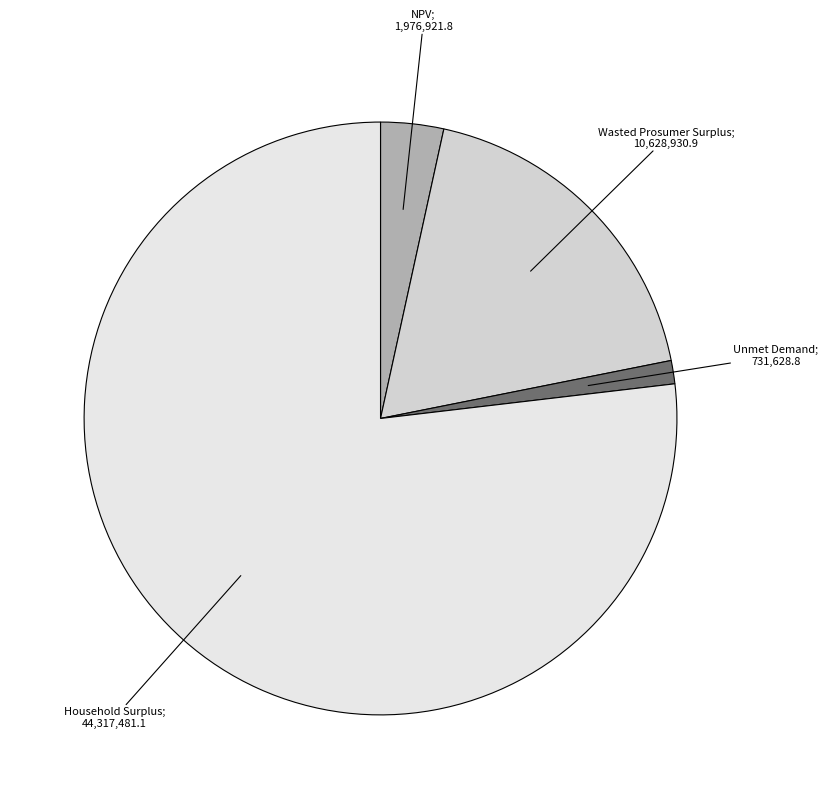

Count the number of slices in the pie.

4